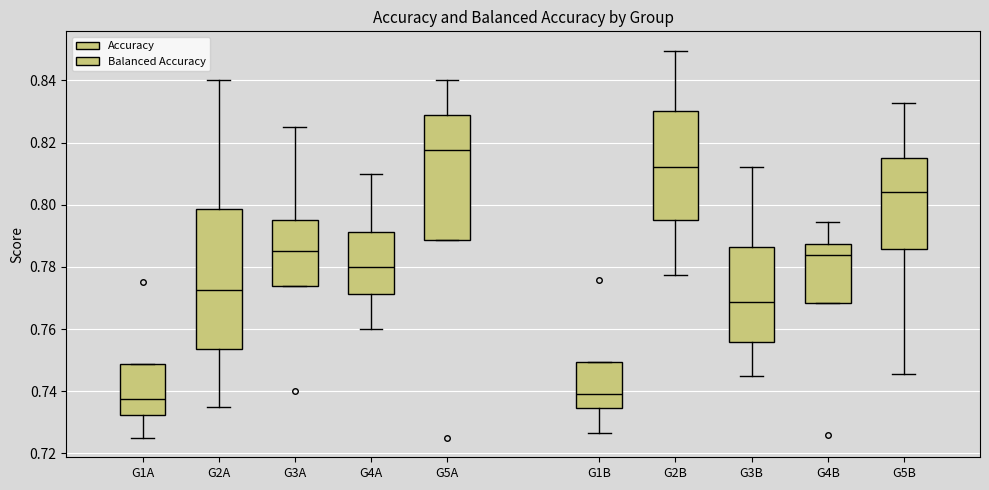

Comparing the boxes themselves (not the whiskers), which one is the tallest?

G2A